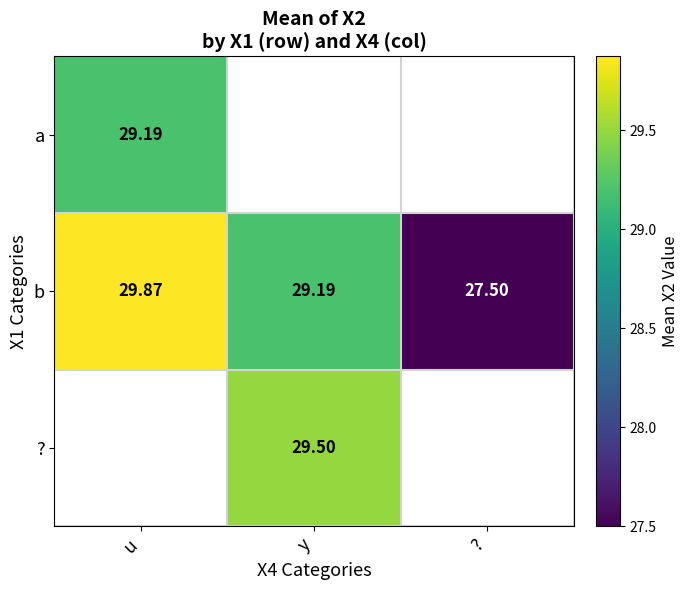

At which label does b reach its peak?

u